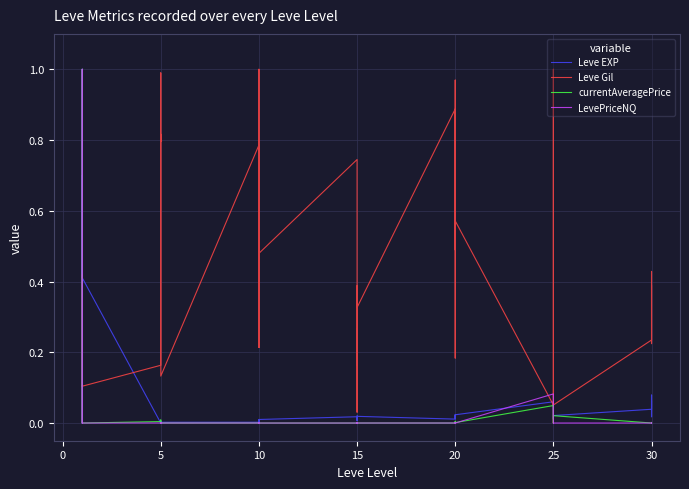

How many values in the LevePriceNQ series exceed 0?

33